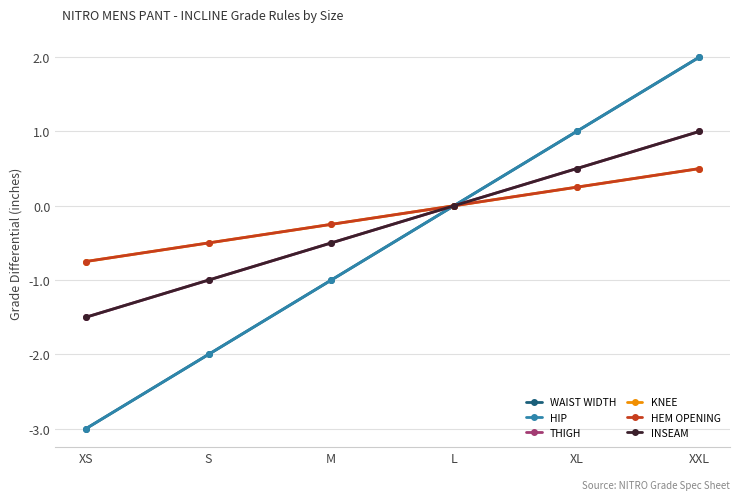

Is this an area chart (filled region under the line)?

No